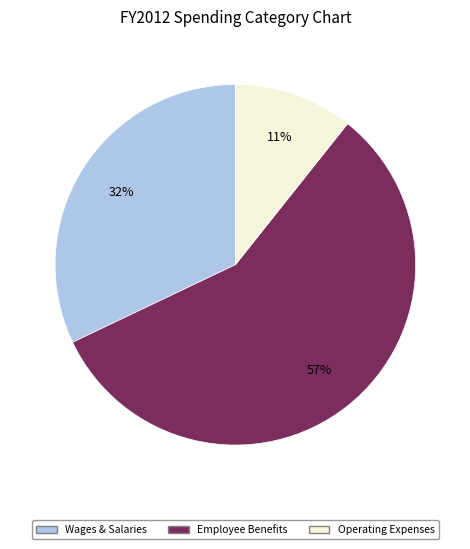

Is there a majority slice in this chart?

Yes